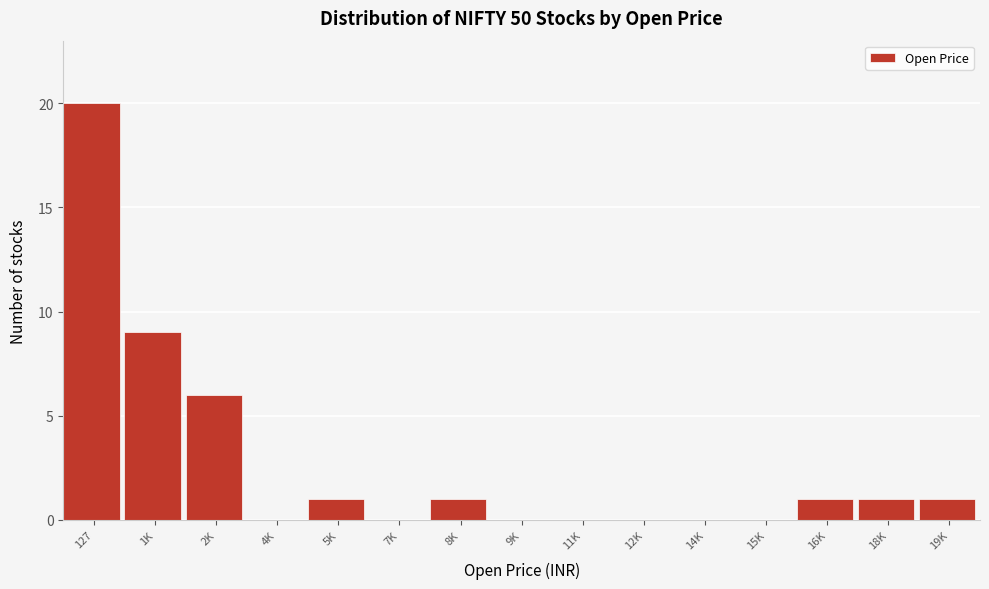

Reading left to right, what are all the values shown in this chart?

127=20	1K=9	2K=6	4K=0	5K=1	7K=0	8K=1	9K=0	11K=0	12K=0	14K=0	15K=0	16K=1	18K=1	19K=1